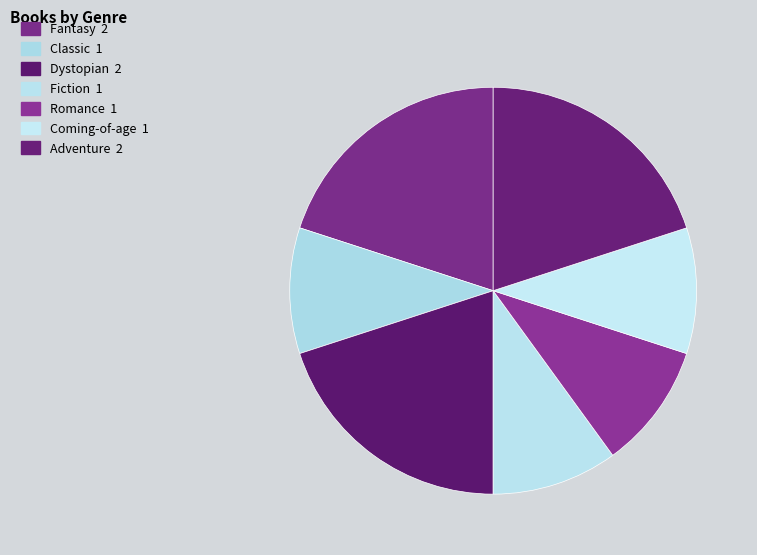

To the nearest percent, what percentage of the pie is Coming-of-age?

10%